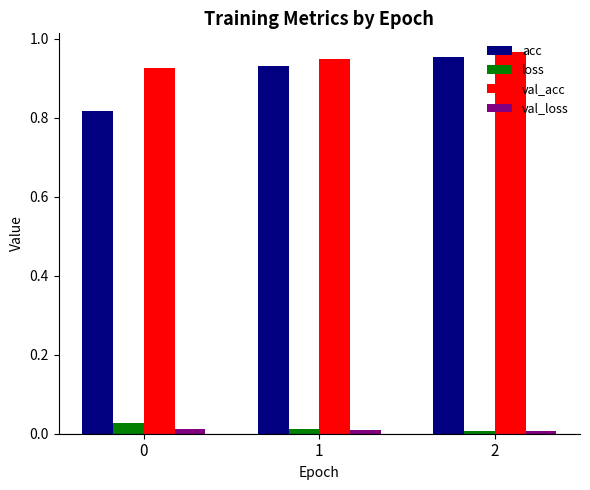

Are the bars horizontal?

No